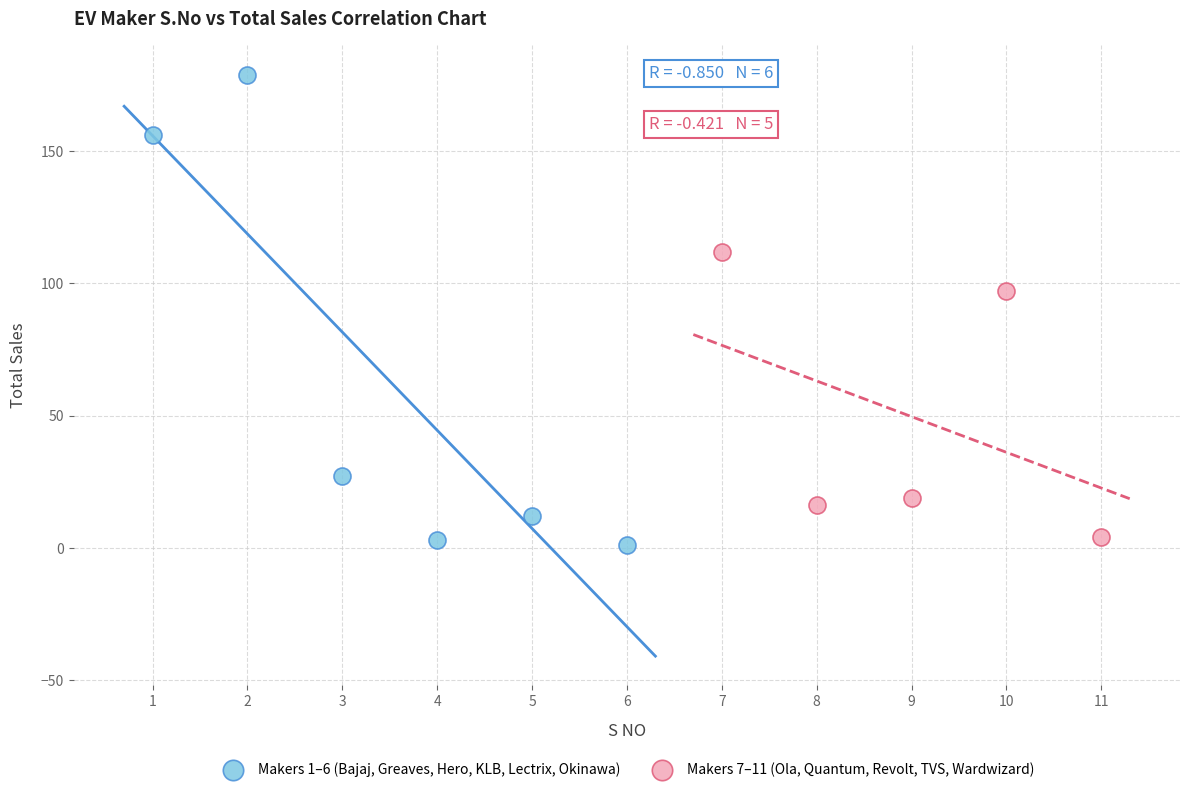

Which series has the largest Y range (max minus min)?

Makers 1–6 (Bajaj, Greaves, Hero, KLB, Lectrix, Okinawa)